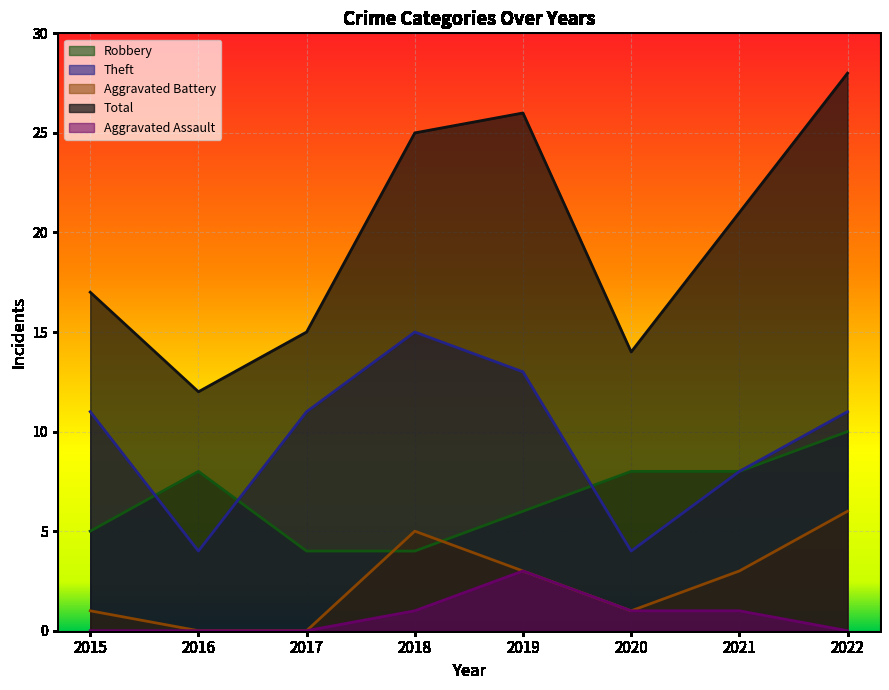

What is the difference between the Theft values at 2019 and 2017?

2